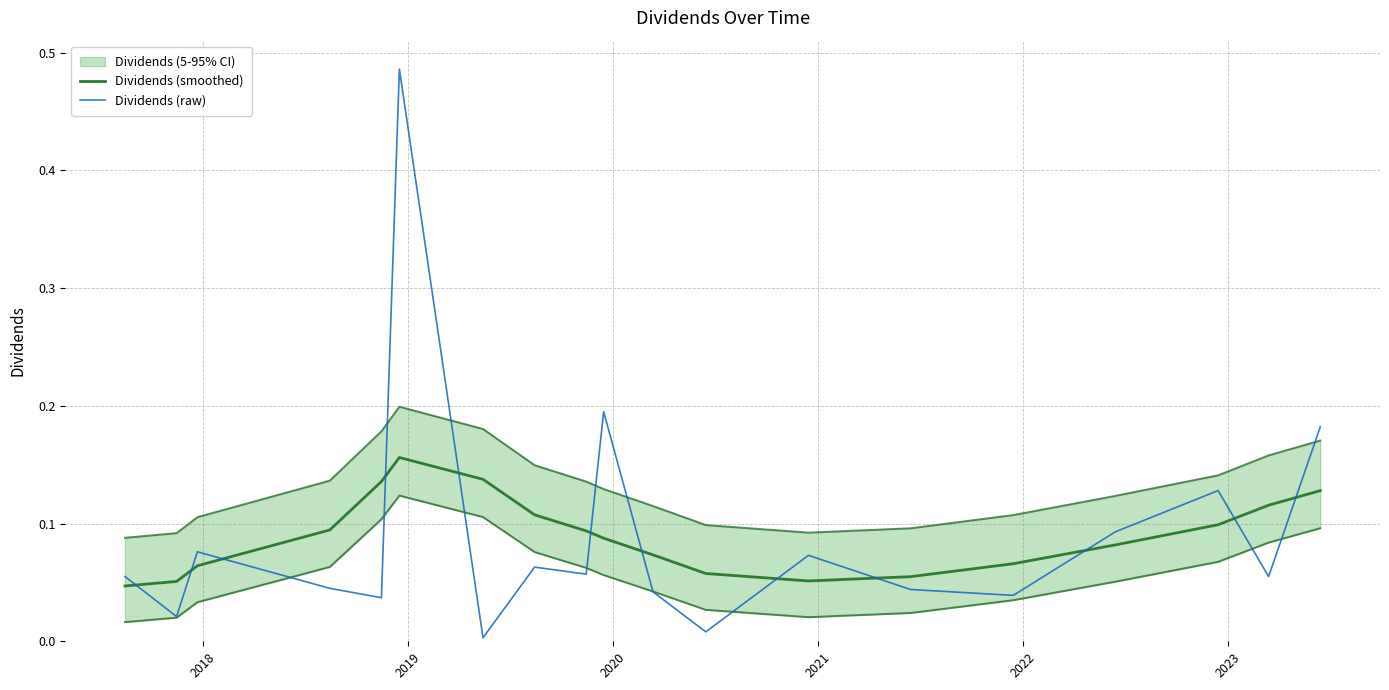

Which series has the largest total across all categories?

Dividends (smoothed)